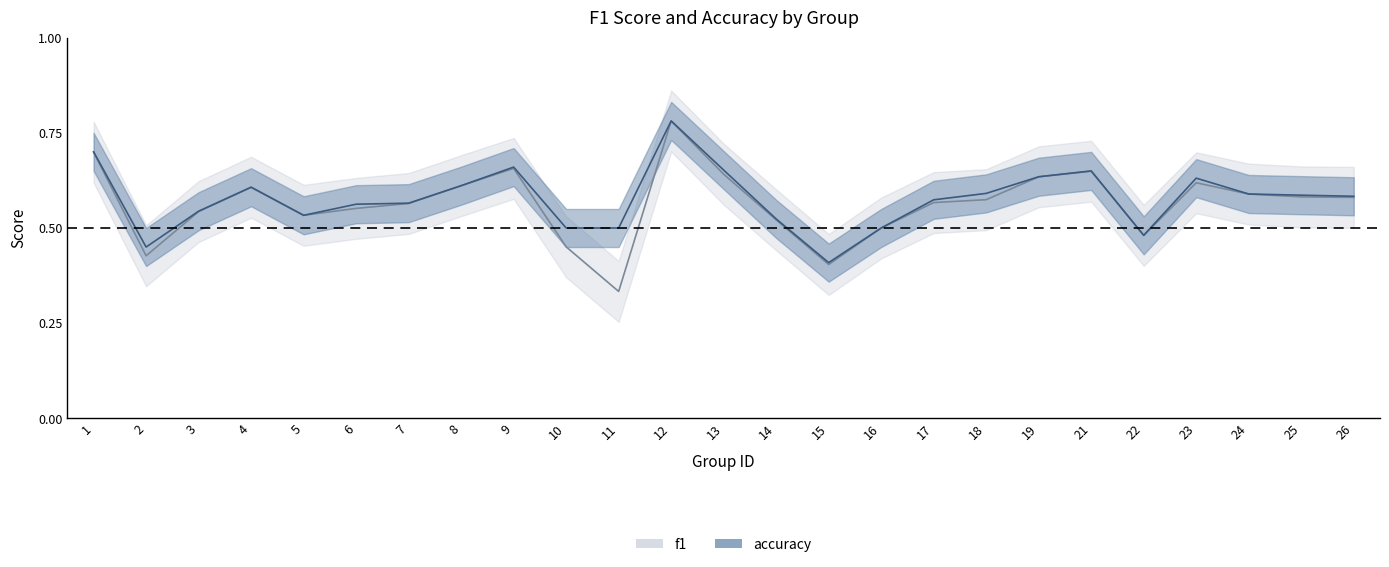

In f1, how many points are higher than both neighbors (excluding endpoints)?

5